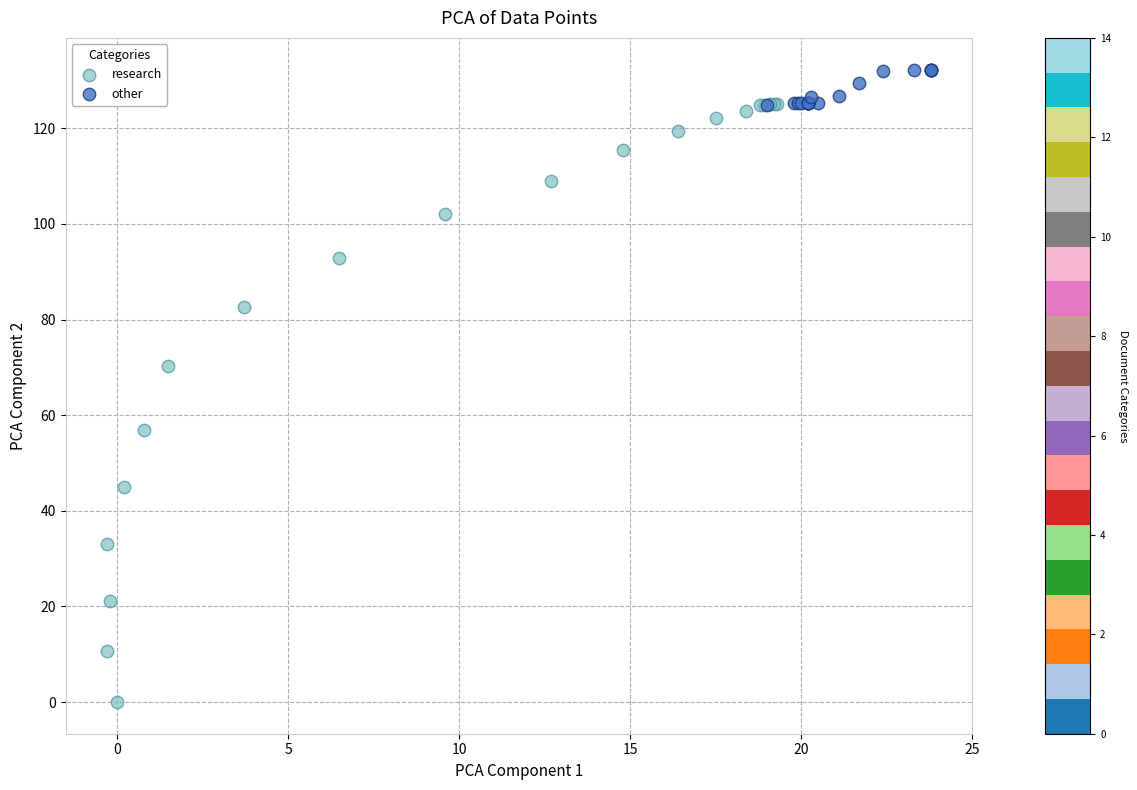

Which series has the largest Y range (max minus min)?

research